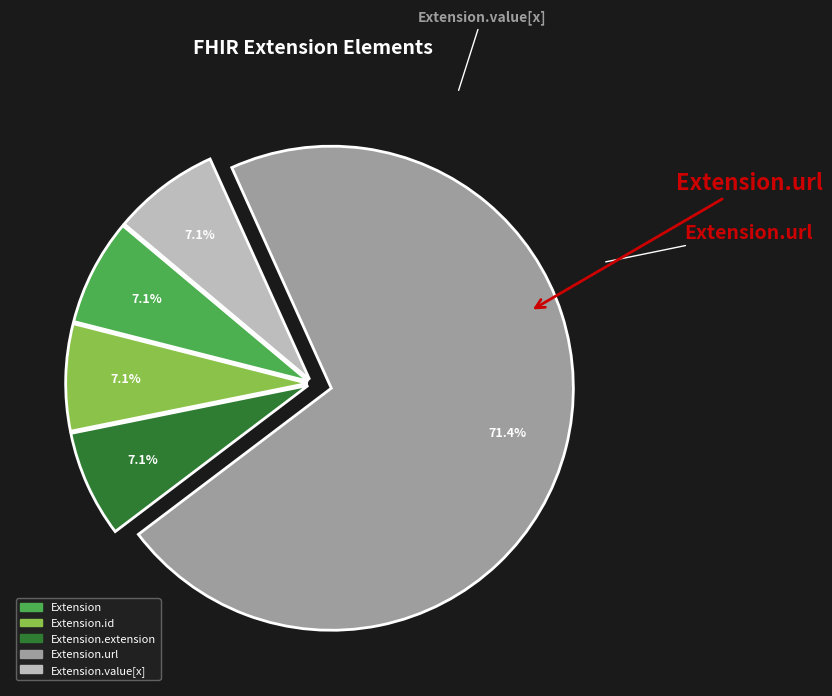

To the nearest percent, what is the difference between the largest and smallest slice percentages?

64%